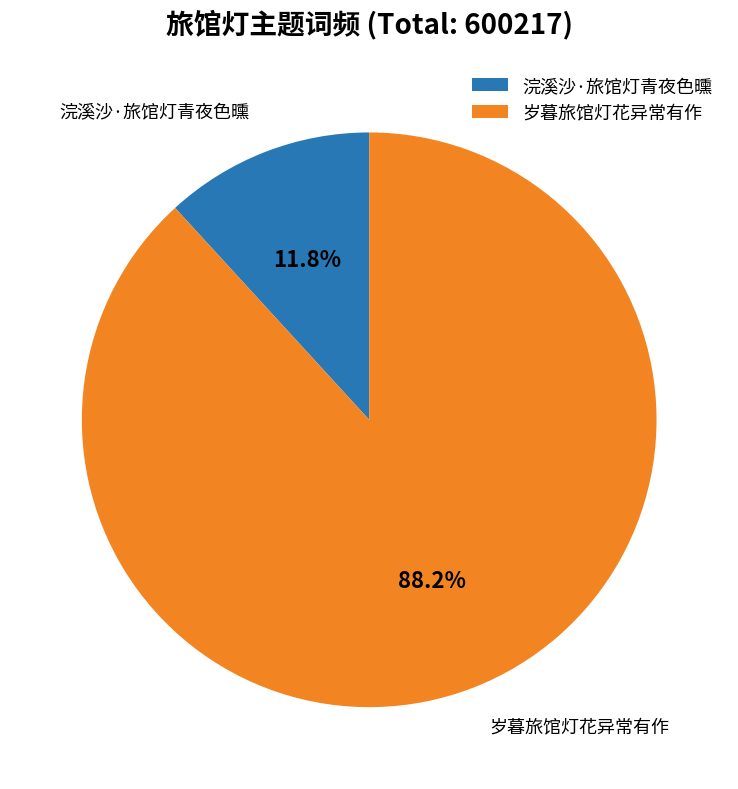

Does 岁暮旅馆灯花异常有作 account for over 50% of the chart?

Yes